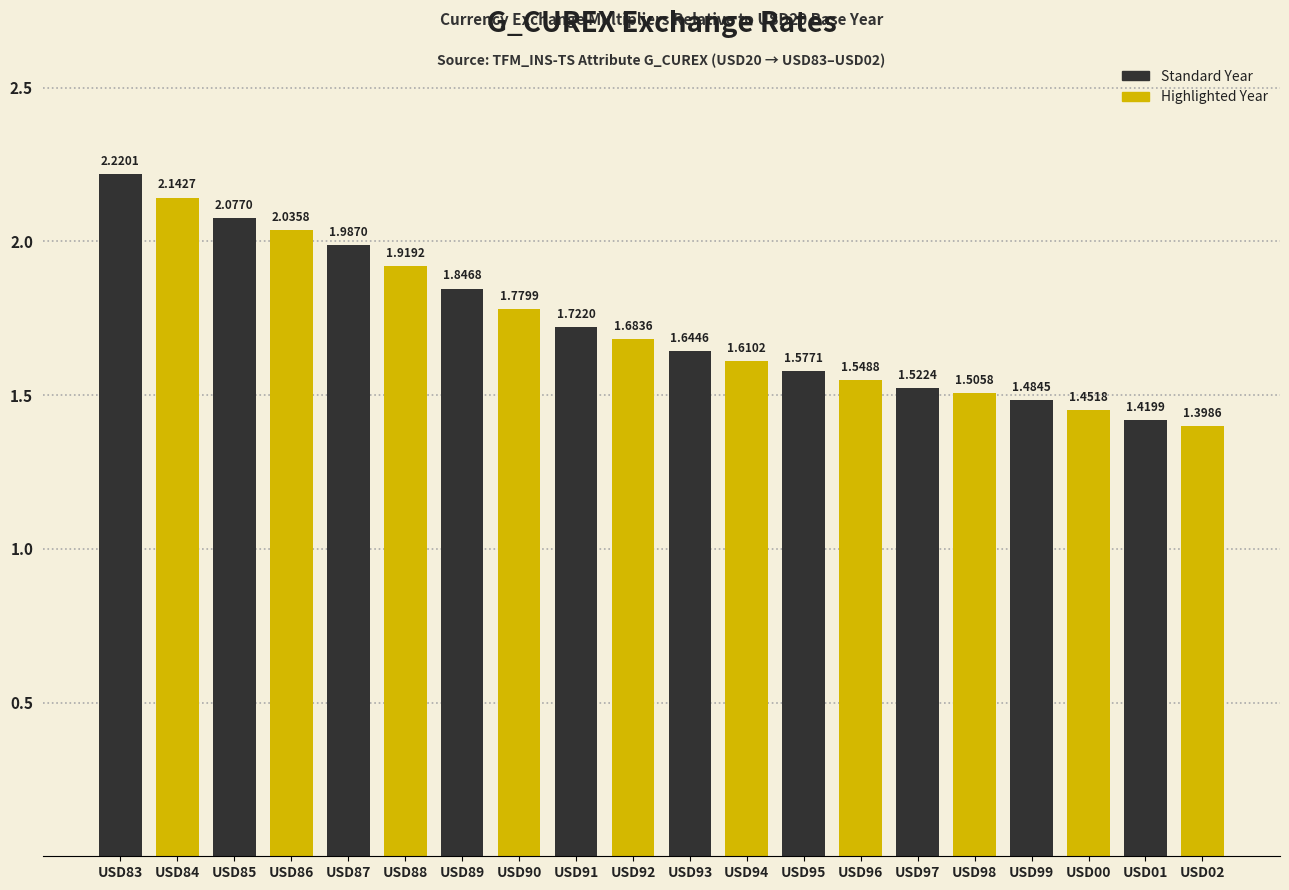

List the labels in order of value, largest first.

USD83, USD84, USD85, USD86, USD87, USD88, USD89, USD90, USD91, USD92, USD93, USD94, USD95, USD96, USD97, USD98, USD99, USD00, USD01, USD02